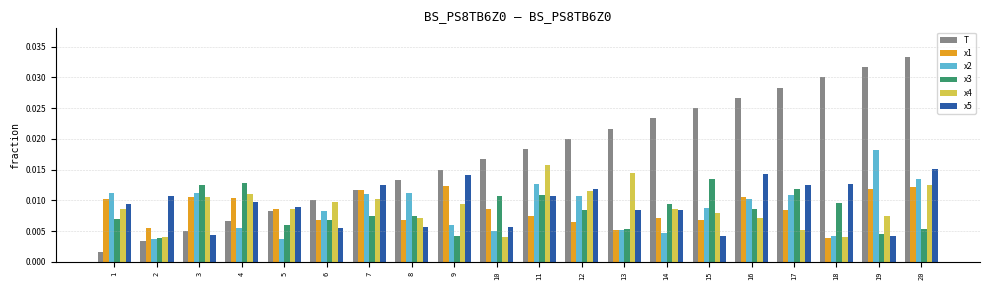

Which series changed the most between 16 and 19?

x5